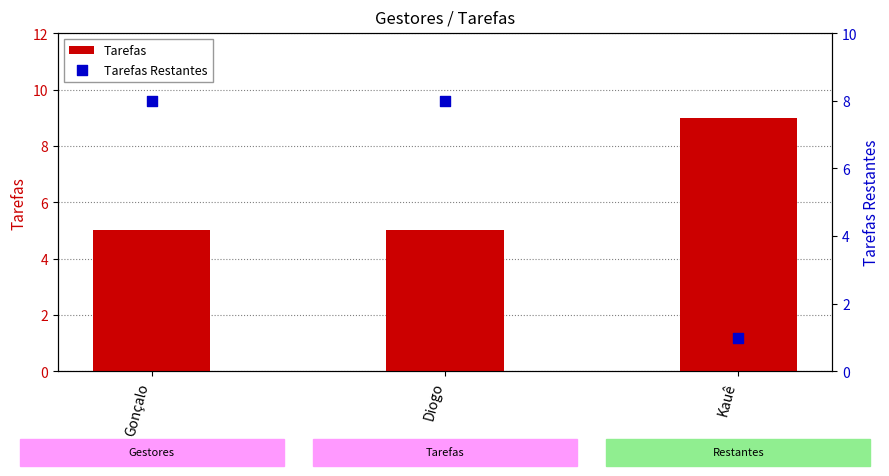

At how many categories does at least one series exceed 5?

3